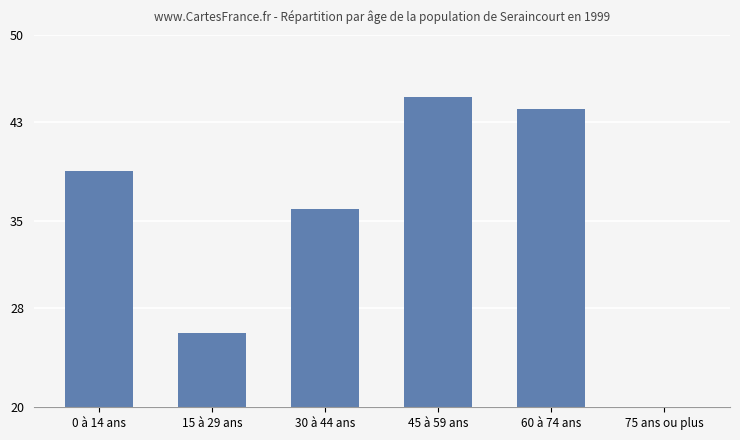

List the labels in order of value, smallest first.

75 ans ou plus, 15 à 29 ans, 30 à 44 ans, 0 à 14 ans, 60 à 74 ans, 45 à 59 ans